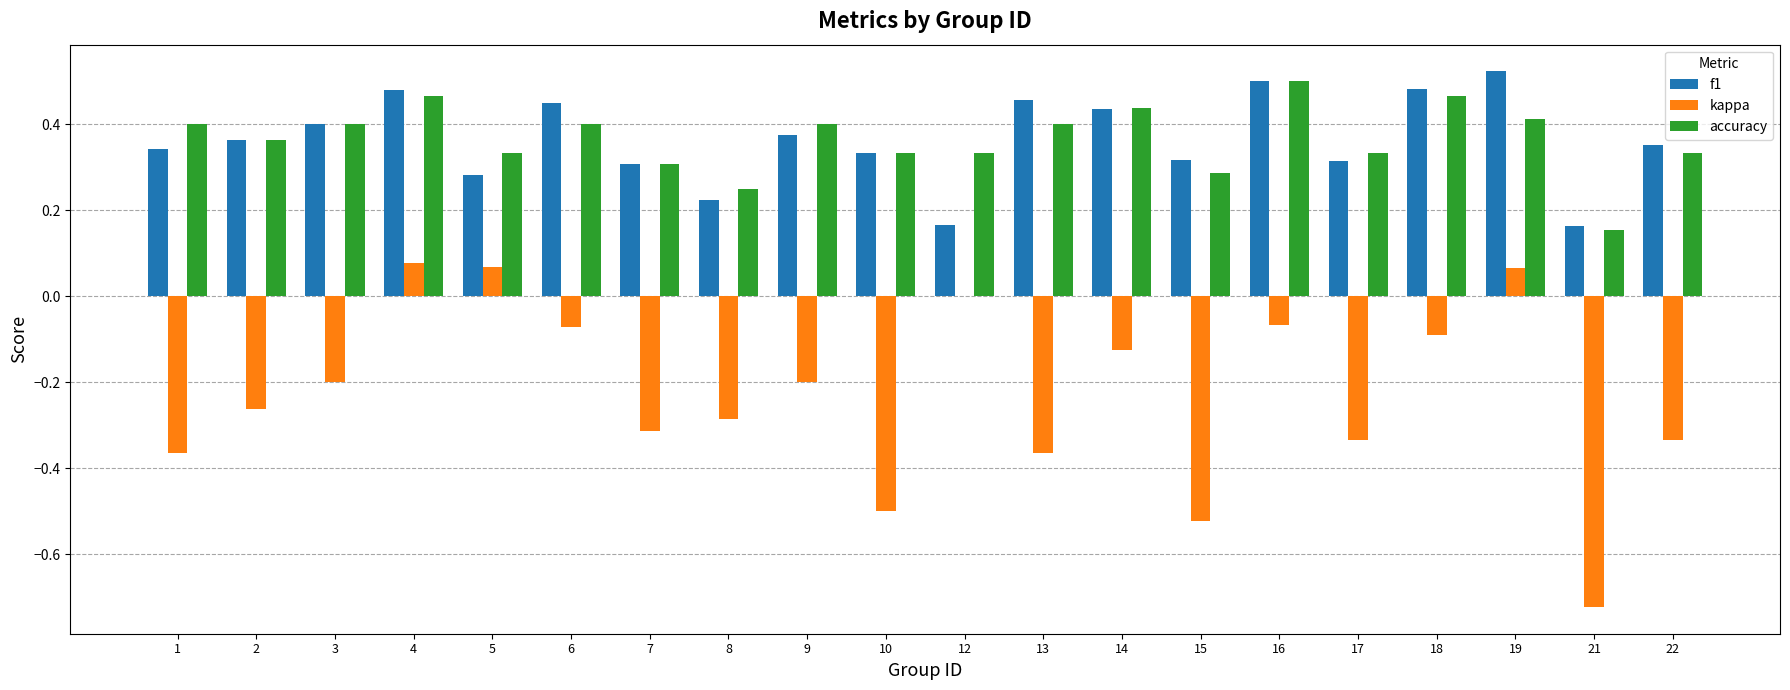

What is the sum of the accuracy values at 5 and 3?

0.7